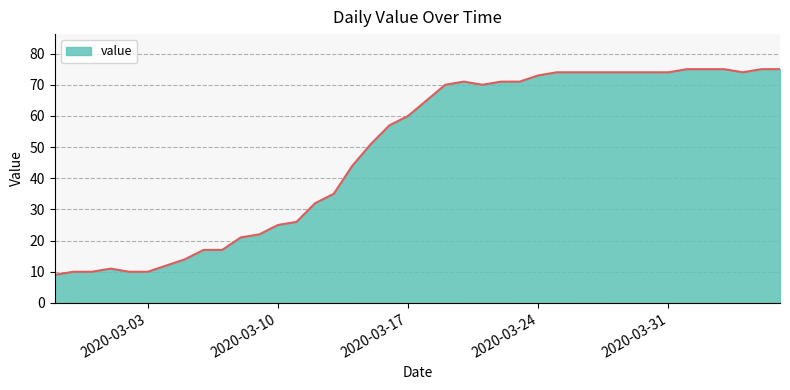

What is the maximum value shown in the chart?

75